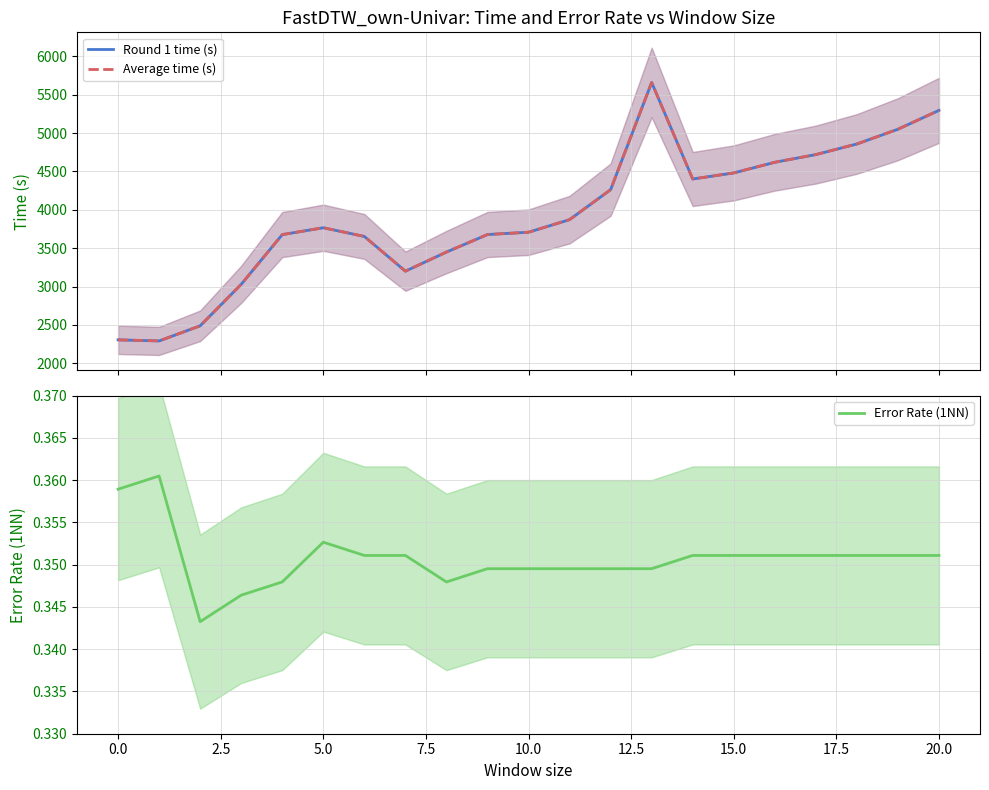

What value does the Average time (s) series have at 13?

5660.9